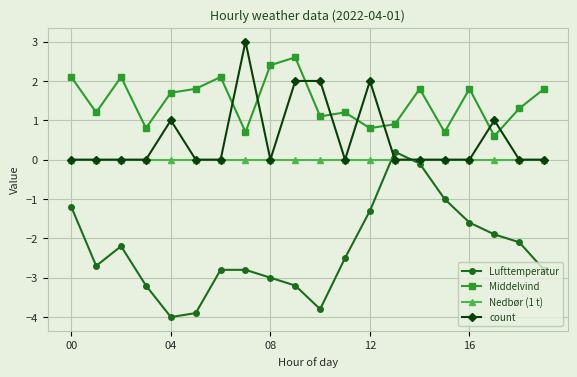

What is the value of the Middelvind point at the 17th from the left?

1.8